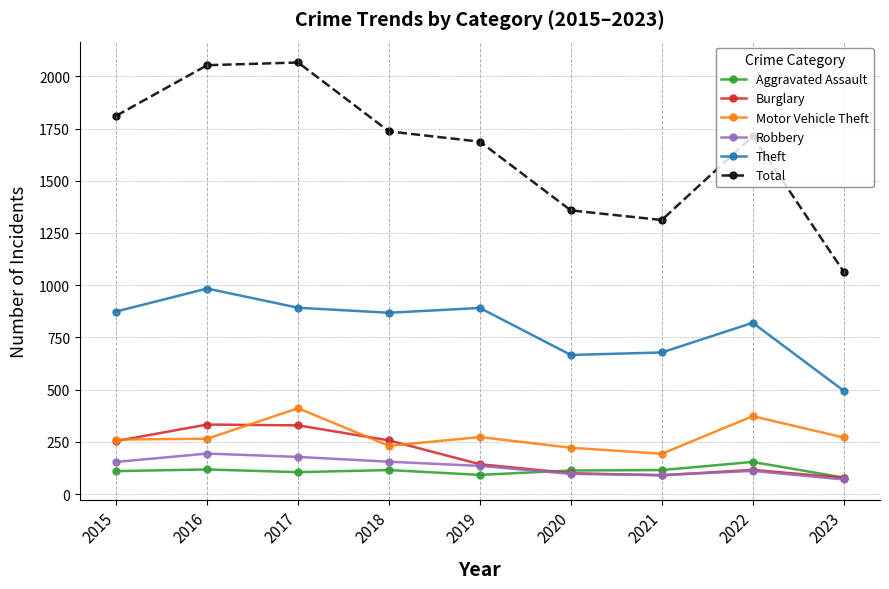

True or false: Burglary and Theft intersect in this chart.

False